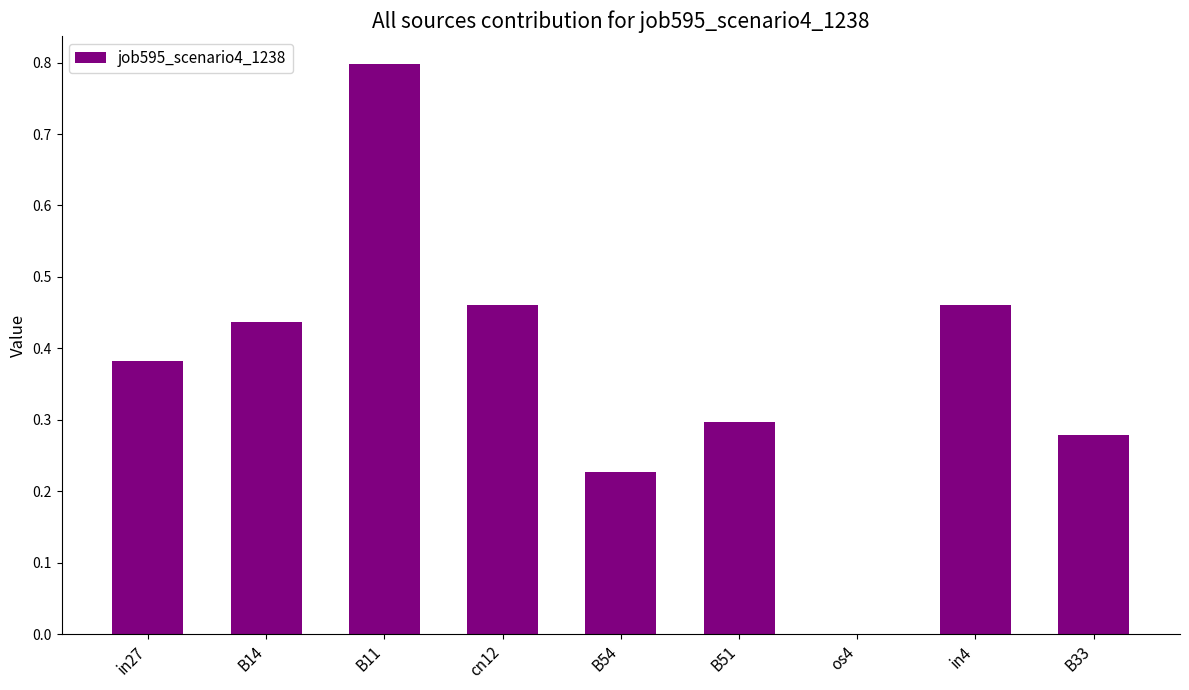

What is the sum of the values at B54 and in4?

0.7